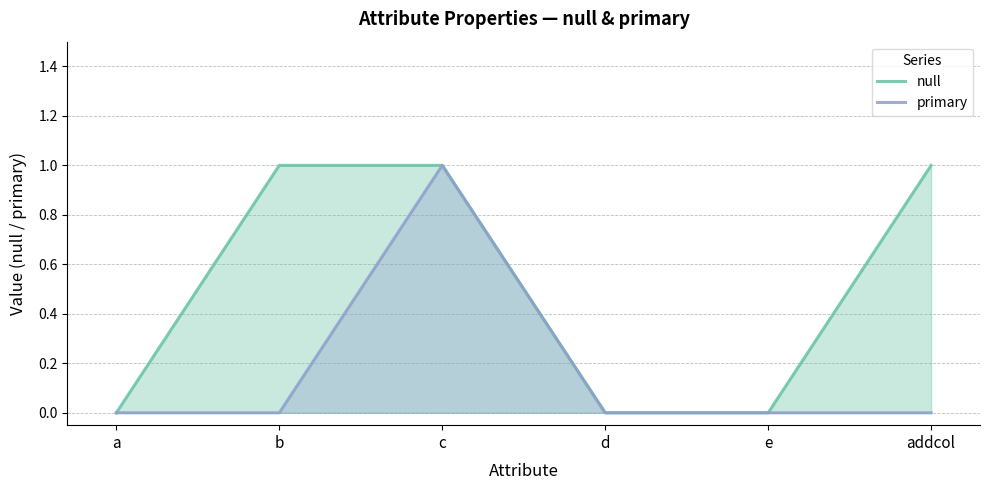

What is the spread (max minus min) of values at addcol?

1